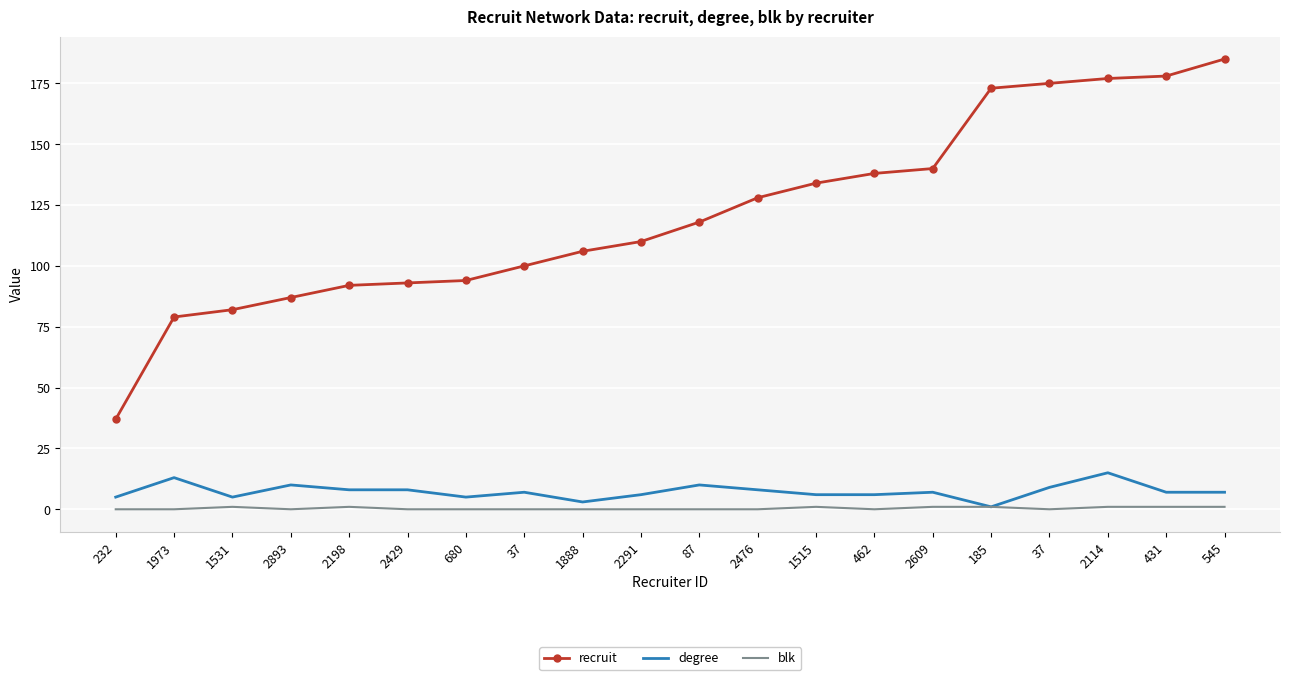

What is the sum of all blk values?

8